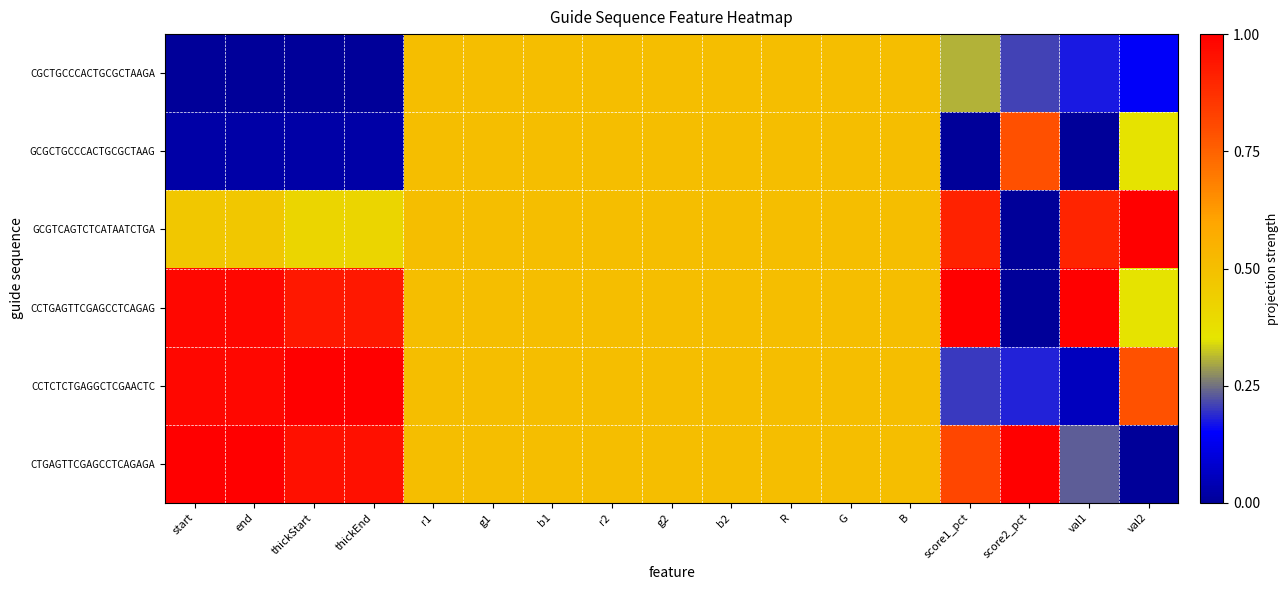

Reading left to right, what are all the values shown in this chart?

CGCTGCCCACTGCGCTAAGA: start=0.0	end=0.0	thickStart=0.0	thickEnd=0.0	r1=0.5	g1=0.5	b1=0.5	r2=0.5	g2=0.5	b2=0.5	R=0.5	G=0.5	B=0.5	score1_pct=0.3	score2_pct=0.2	val1=0.2	val2=0.1
GCGCTGCCCACTGCGCTAAG: start=0.0	end=0.0	thickStart=0.0	thickEnd=0.0	r1=0.5	g1=0.5	b1=0.5	r2=0.5	g2=0.5	b2=0.5	R=0.5	G=0.5	B=0.5	score1_pct=0.0	score2_pct=0.8	val1=0.0	val2=0.4
GCGTCAGTCTCATAATCTGA: start=0.5	end=0.5	thickStart=0.4	thickEnd=0.4	r1=0.5	g1=0.5	b1=0.5	r2=0.5	g2=0.5	b2=0.5	R=0.5	G=0.5	B=0.5	score1_pct=0.9	score2_pct=0.0	val1=0.9	val2=1.0
CCTGAGTTCGAGCCTCAGAG: start=1.0	end=1.0	thickStart=0.9	thickEnd=0.9	r1=0.5	g1=0.5	b1=0.5	r2=0.5	g2=0.5	b2=0.5	R=0.5	G=0.5	B=0.5	score1_pct=1.0	score2_pct=0.0	val1=1.0	val2=0.4
CCTCTCTGAGGCTCGAACTC: start=1.0	end=1.0	thickStart=1.0	thickEnd=1.0	r1=0.5	g1=0.5	b1=0.5	r2=0.5	g2=0.5	b2=0.5	R=0.5	G=0.5	B=0.5	score1_pct=0.2	score2_pct=0.2	val1=0.1	val2=0.8
CTGAGTTCGAGCCTCAGAGA: start=1.0	end=1.0	thickStart=1.0	thickEnd=1.0	r1=0.5	g1=0.5	b1=0.5	r2=0.5	g2=0.5	b2=0.5	R=0.5	G=0.5	B=0.5	score1_pct=0.8	score2_pct=1.0	val1=0.2	val2=0.0